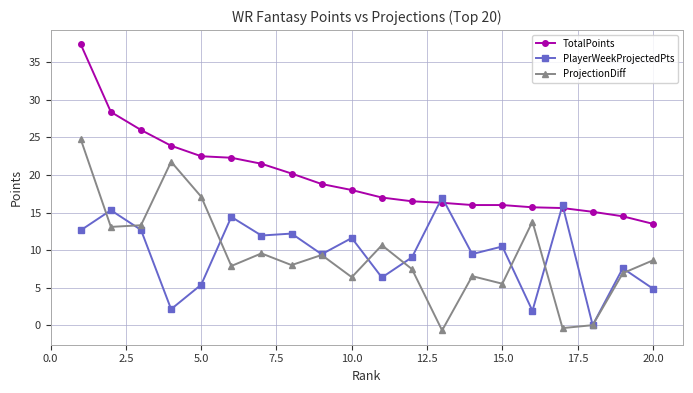

Which series has the largest total across all categories?

TotalPoints